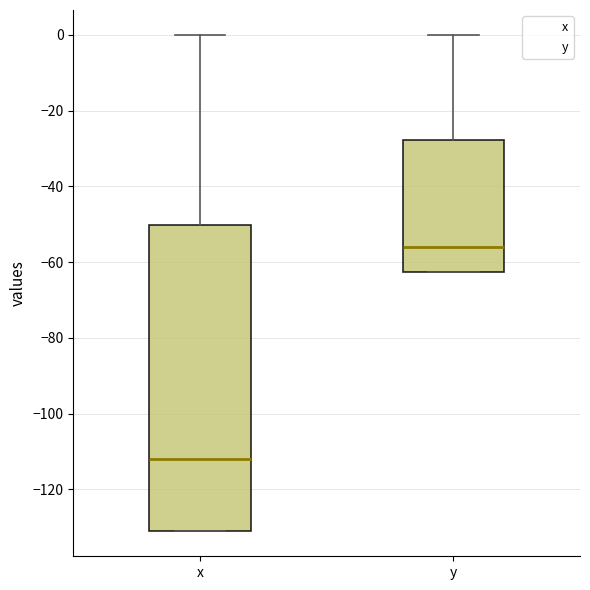

Reading left to right, transcribe this box plot: for each box, give where its median line is, the range the box spans, and where its two whiskers end, as read against the y-axis. The values are not printed on the chart, so give them approximately, as read against the axis.

x: median -112, box -132 to -50, whiskers -132 to 0
y: median -56, box -62 to -28, whiskers -62 to 0